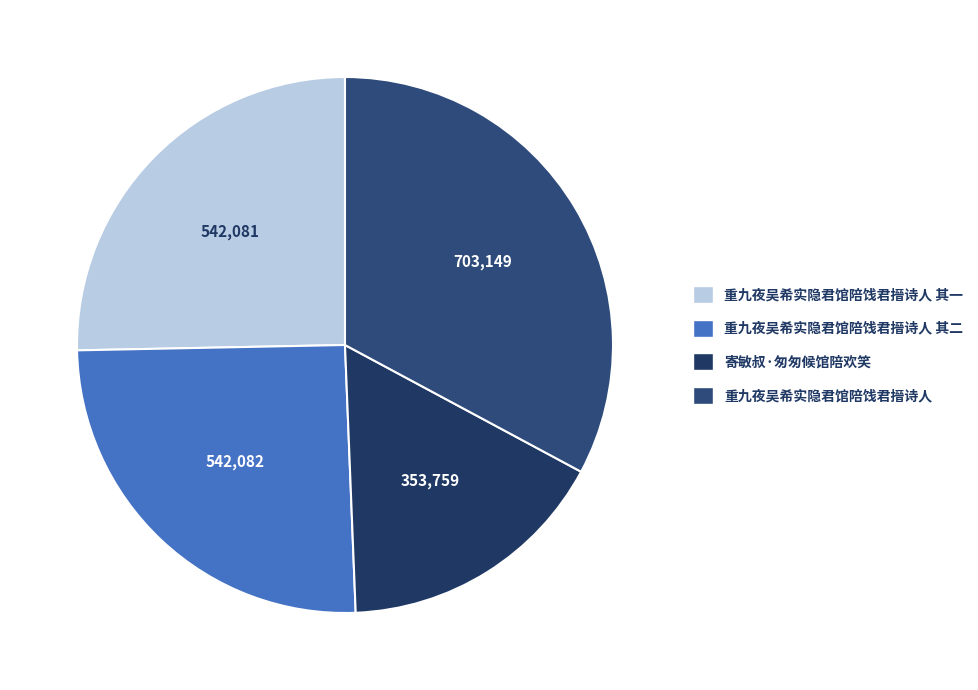

The 重九夜吴希实隐君馆陪饯君搢诗人 其一 slice represents 25% of the pie. True or false?

True